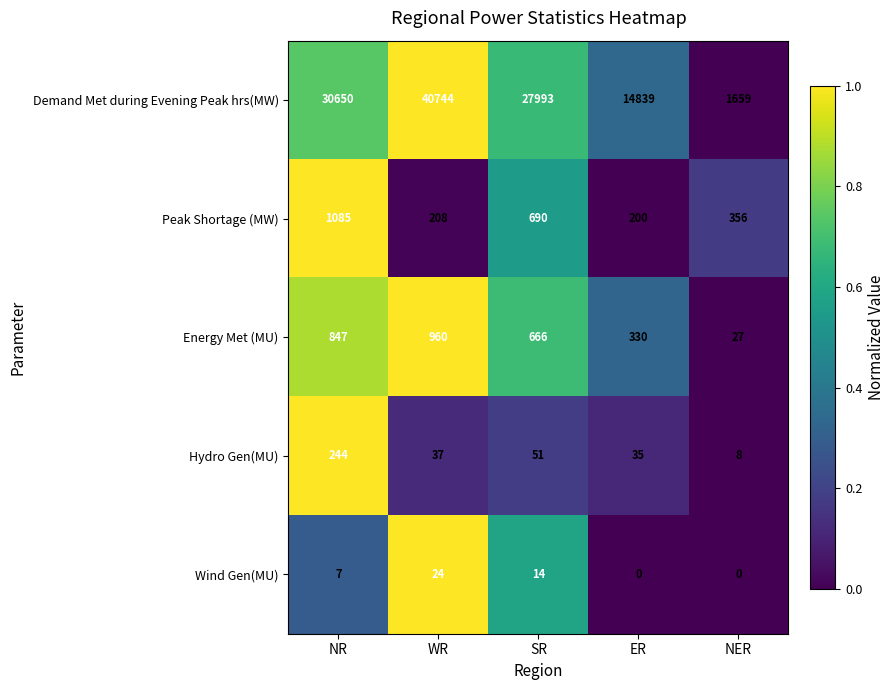

What is the total value across all series at NER?

2050